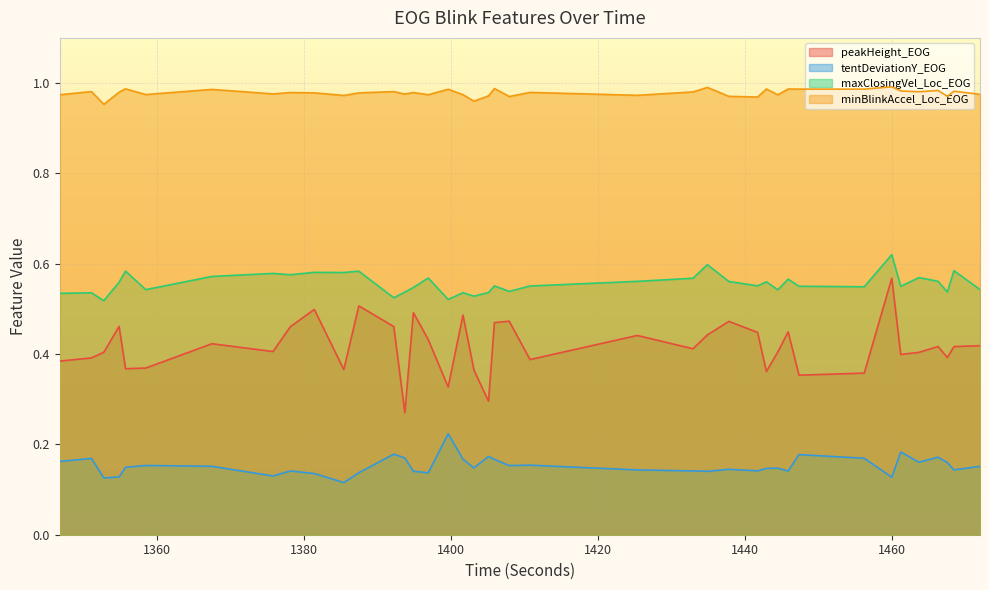

How many series are shown in this chart?

4